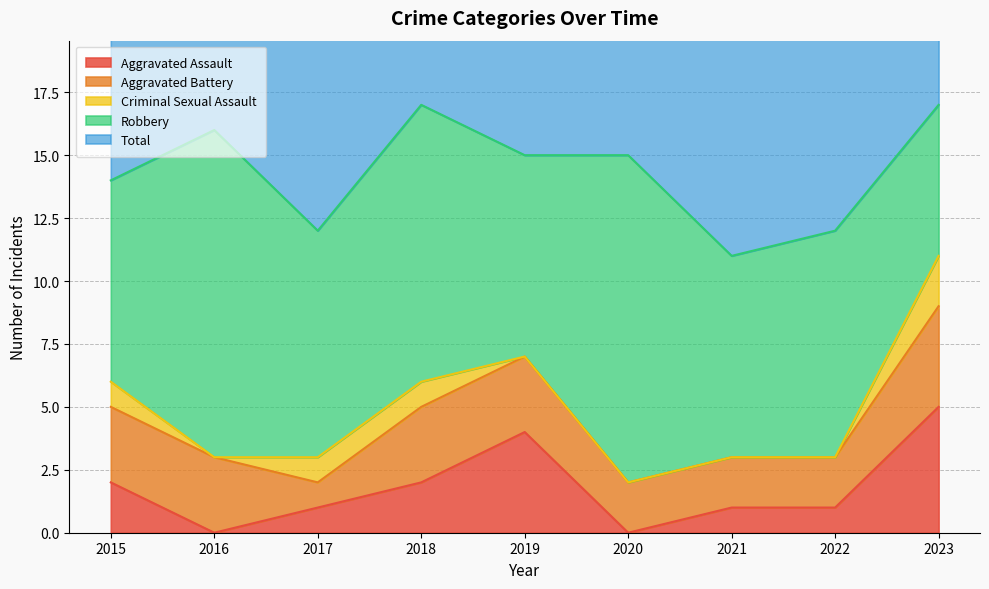

How many interior local peaks does the Total series have?

2